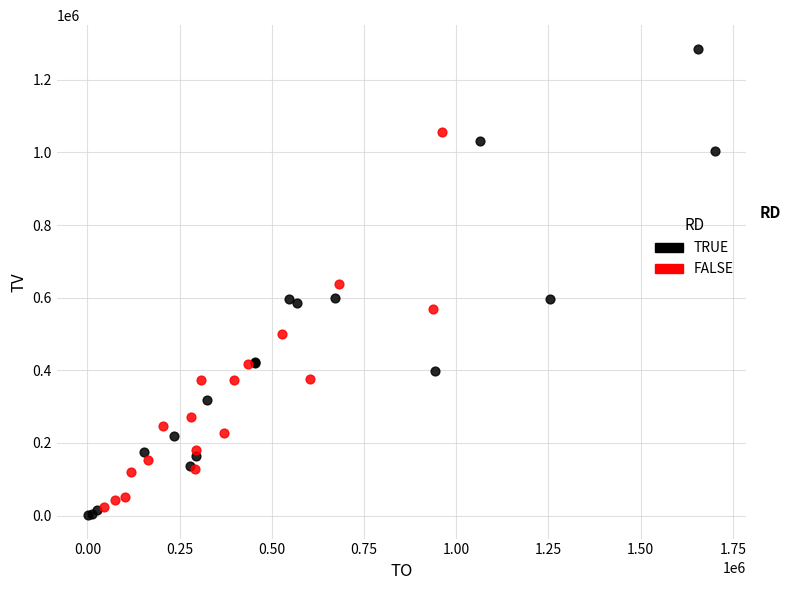

Which series has the largest Y range (max minus min)?

TRUE